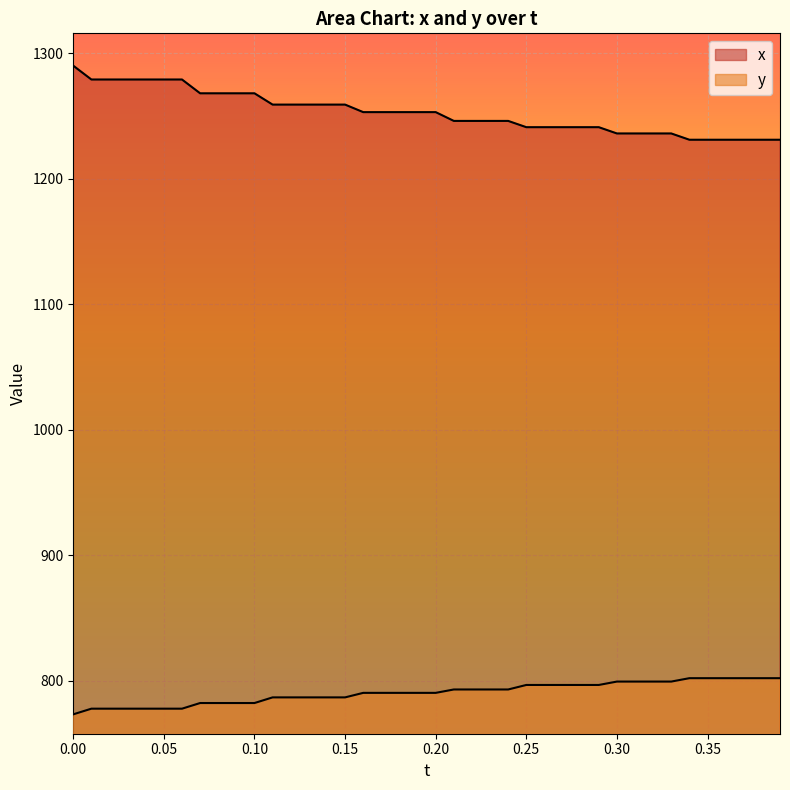

What is the highest value of the x series?

1290.0